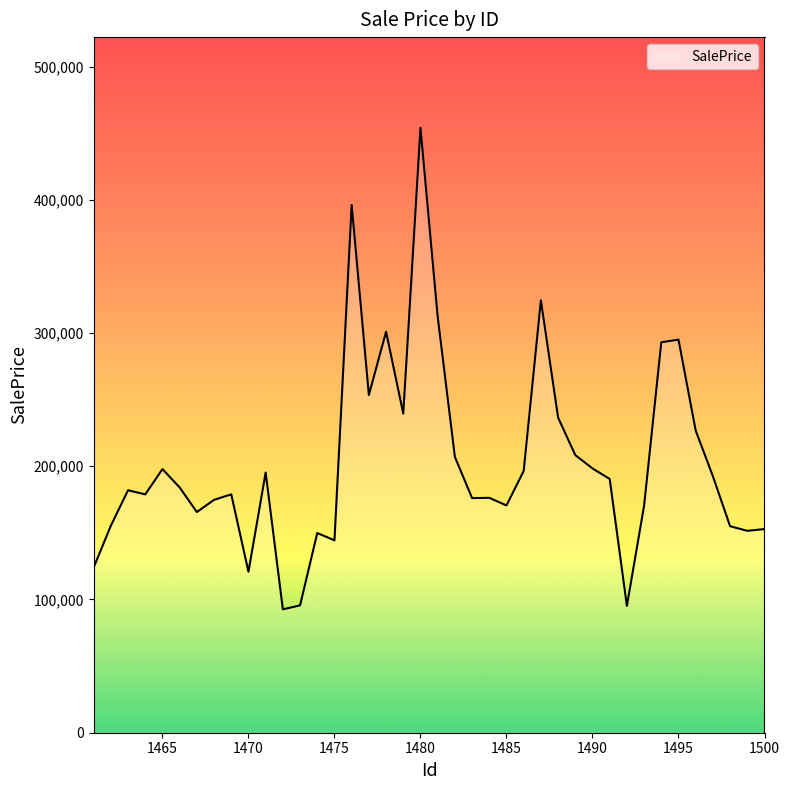

What is the difference between the maximum and minimum values?

361371.1